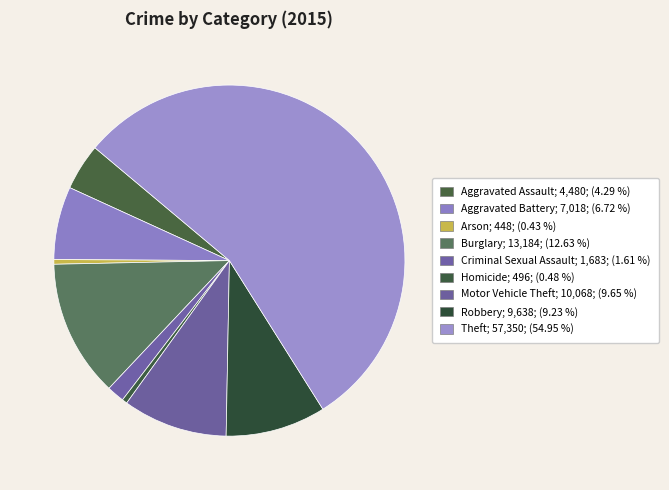

Count the number of slices in the pie.

9